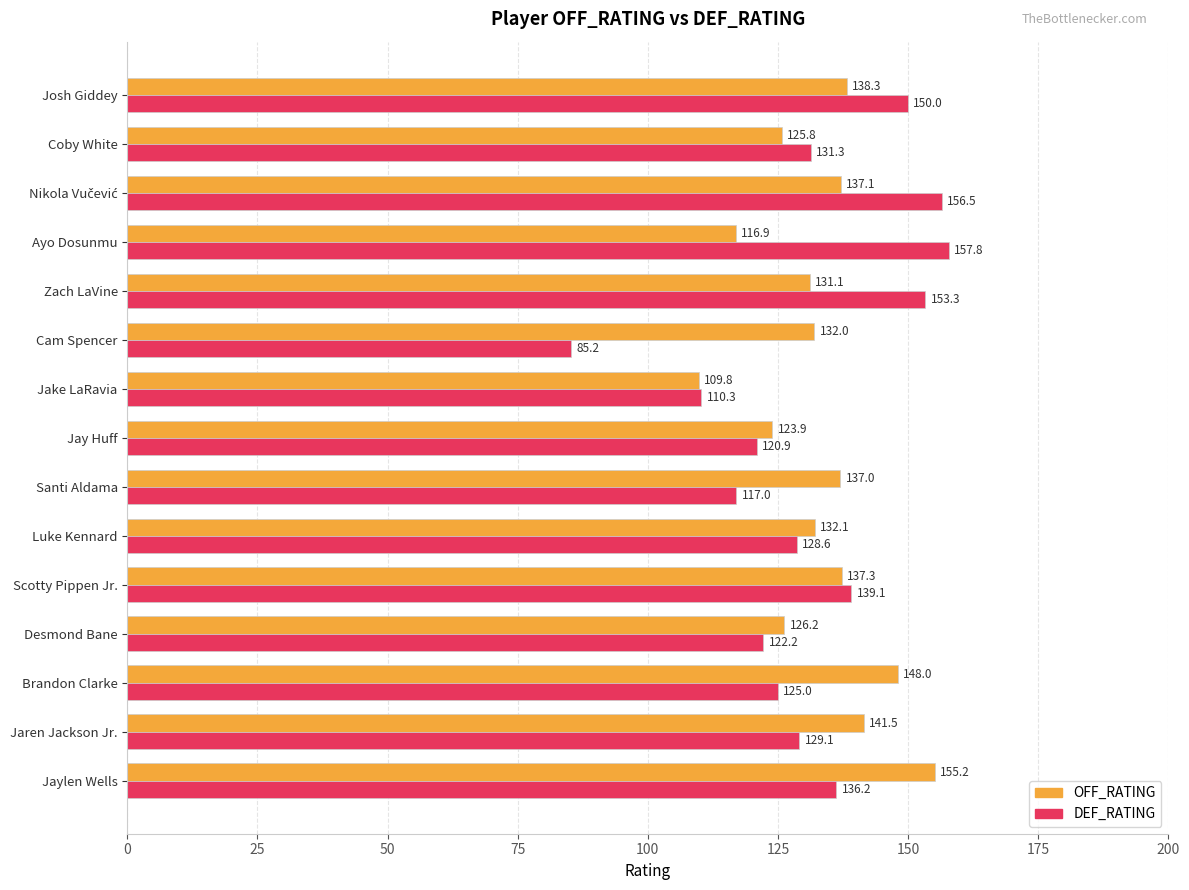

How many data points does each series have?

15